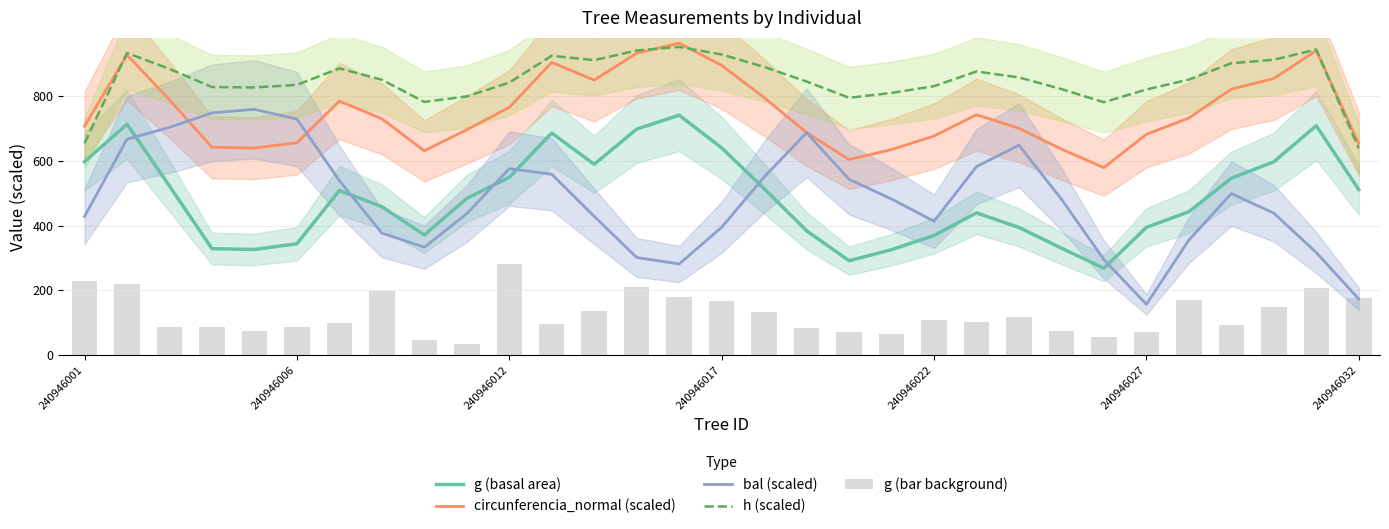

At how many categories does at least one series exceed 602?

31